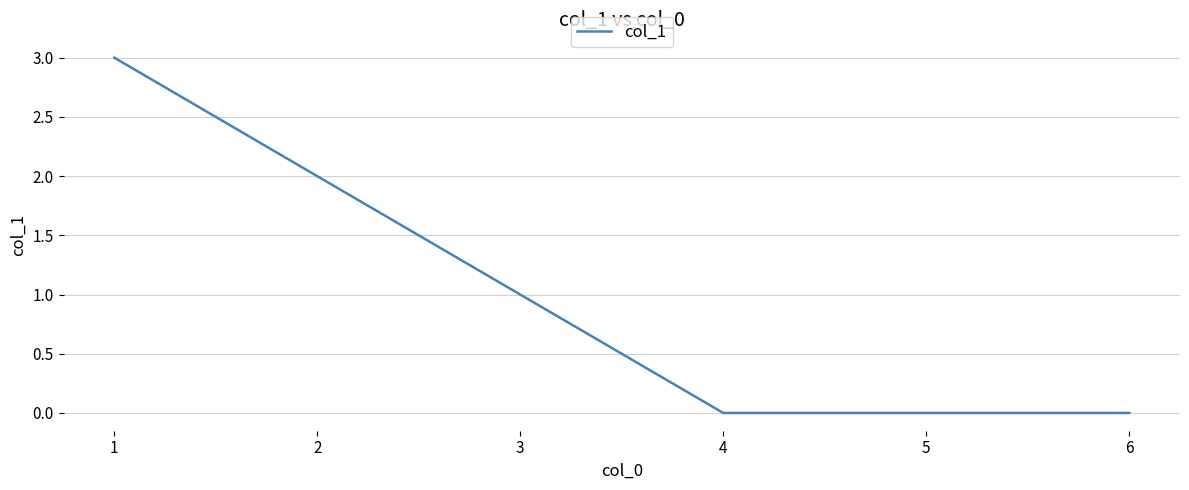

Does the chart have visible grid lines?

Yes